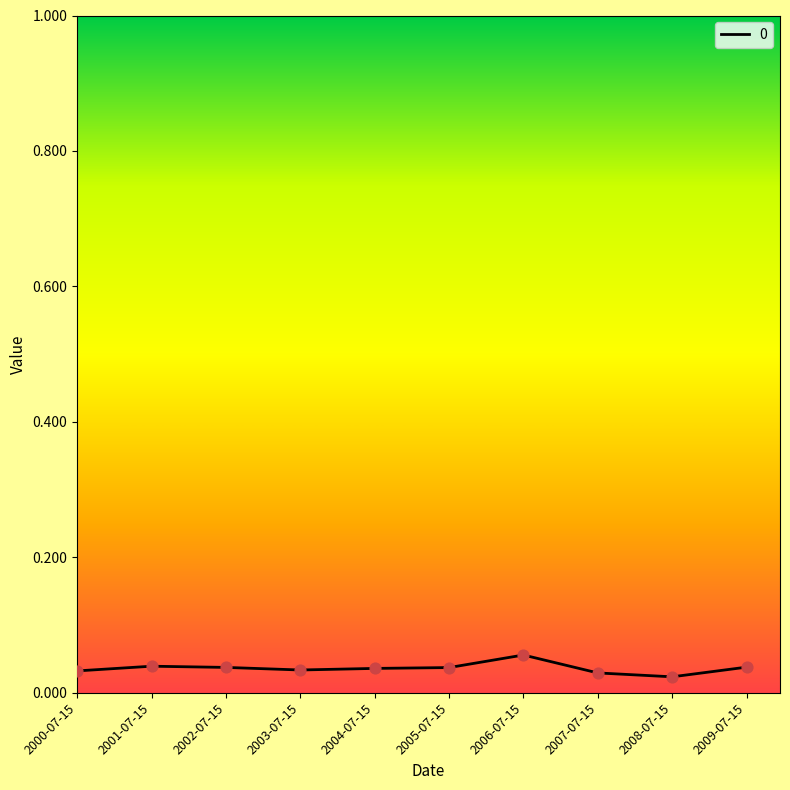

Which has a higher value, 2006-07-15 or 2003-07-15?

2006-07-15